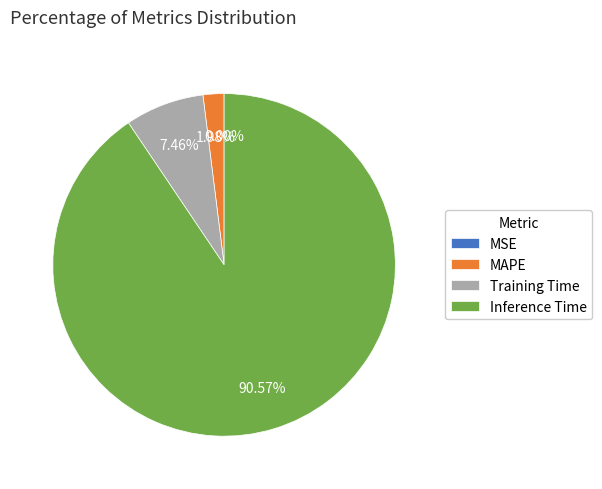

To the nearest percent, what percentage of the pie is Inference Time?

91%